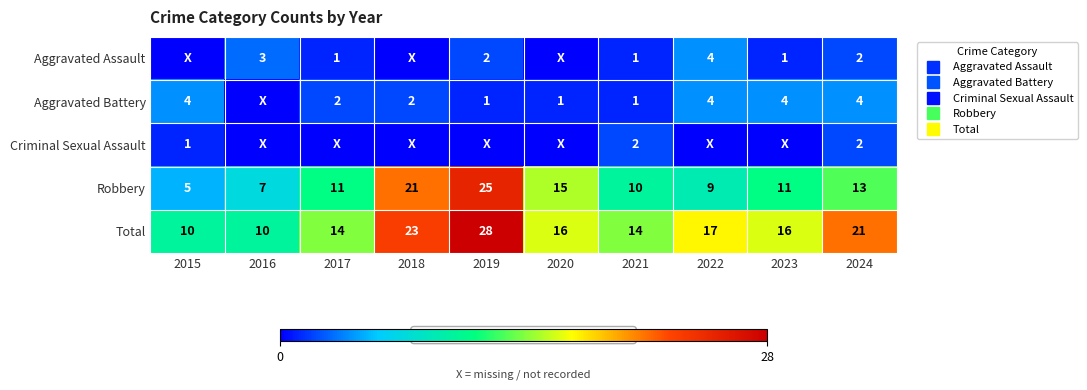

Where does the Aggravated Battery series first go above 2?

2015